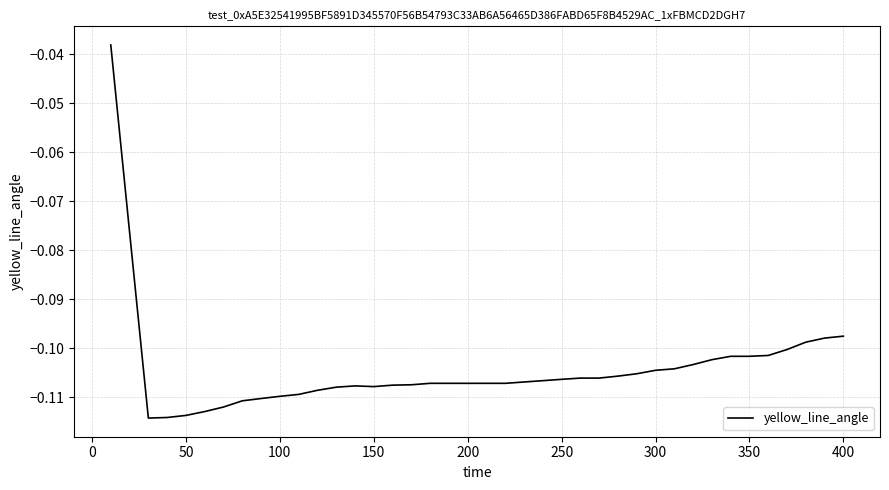

The value at 100 is -0.0. True or false?

False